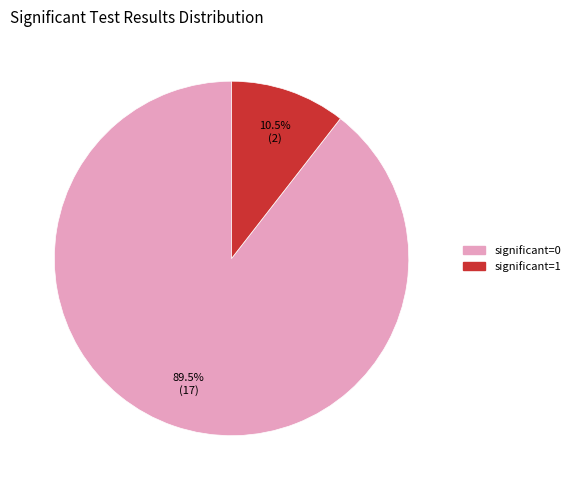

Is there a majority slice in this chart?

Yes